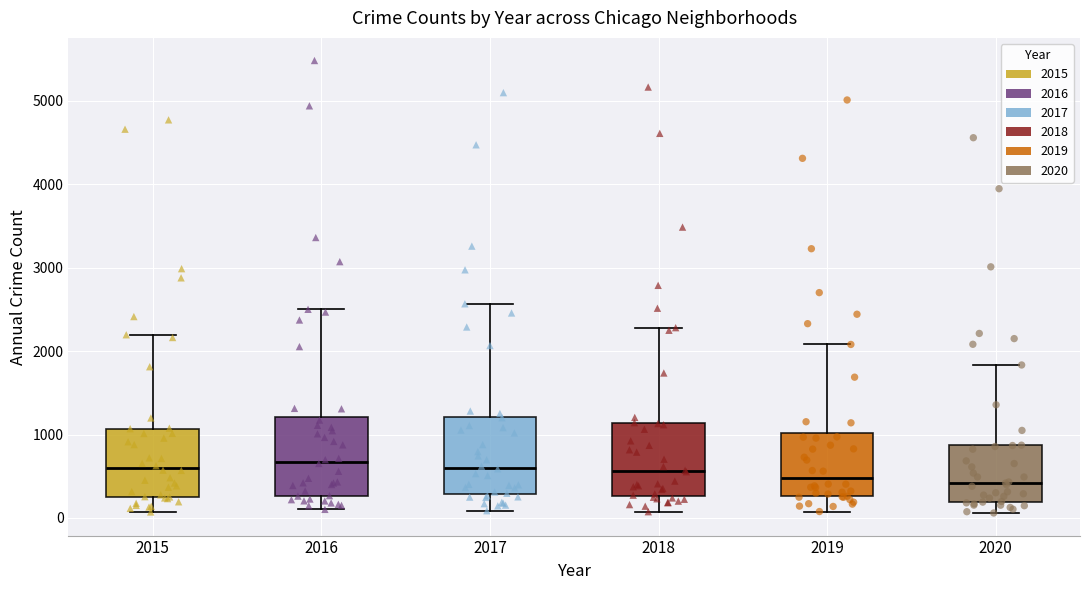

Reading left to right, transcribe this box plot: for each box, give where its median line is, the range the box spans, and where its two whiskers end, as read against the y-axis. The values are not printed on the chart, so give them approximately, as read against the axis.

2015: median 600, box 300 to 1100, whiskers 100 to 2200
2016: median 700, box 300 to 1200, whiskers 100 to 2500
2017: median 600, box 300 to 1200, whiskers 100 to 2600
2018: median 600, box 300 to 1100, whiskers 100 to 2300
2019: median 500, box 300 to 1000, whiskers 100 to 2100
2020: median 400, box 200 to 900, whiskers 100 to 1800